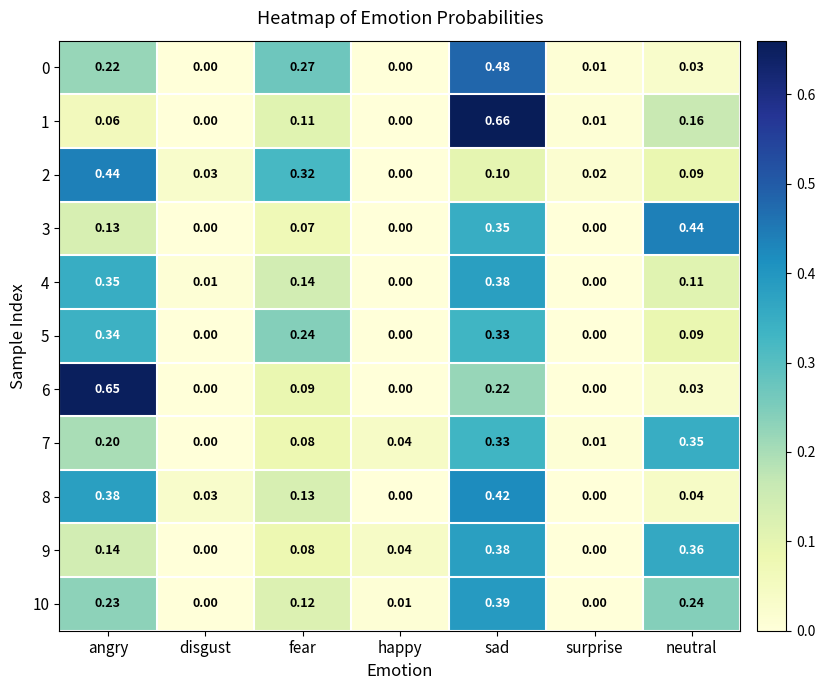

Which category has the lowest value in the 2 series?

happy